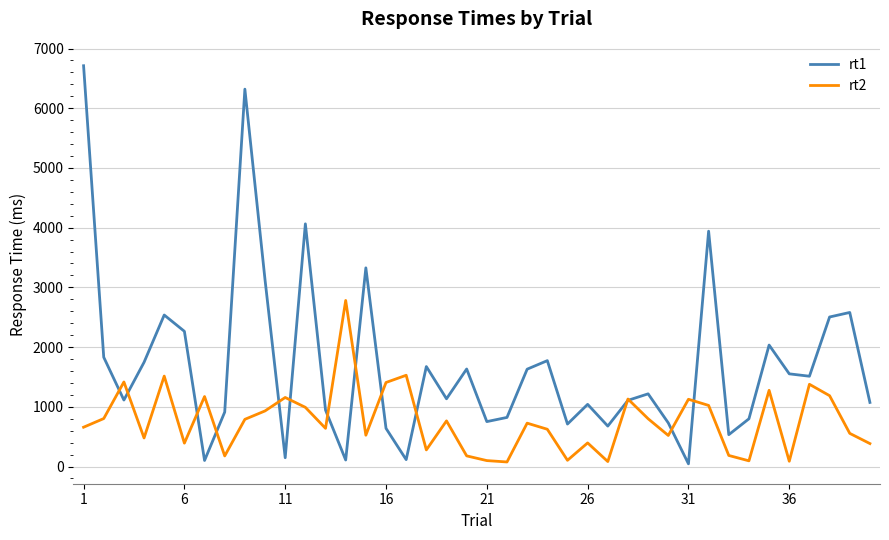

List the series in order of their overall mean, lowest first.

rt2, rt1